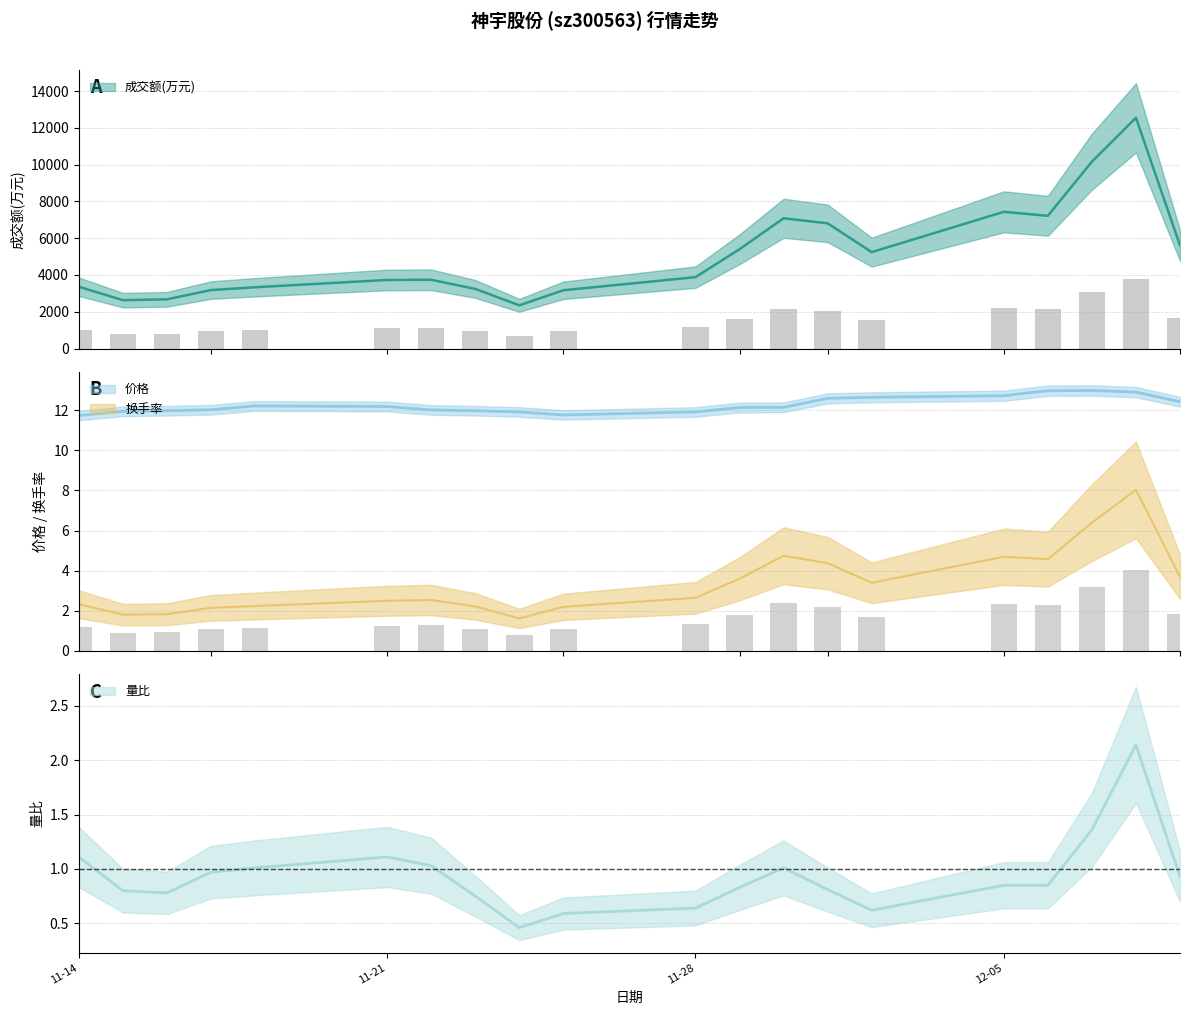

Which series changed the most between 2022-11-15 and 2022-11-29?

成交额(万元)